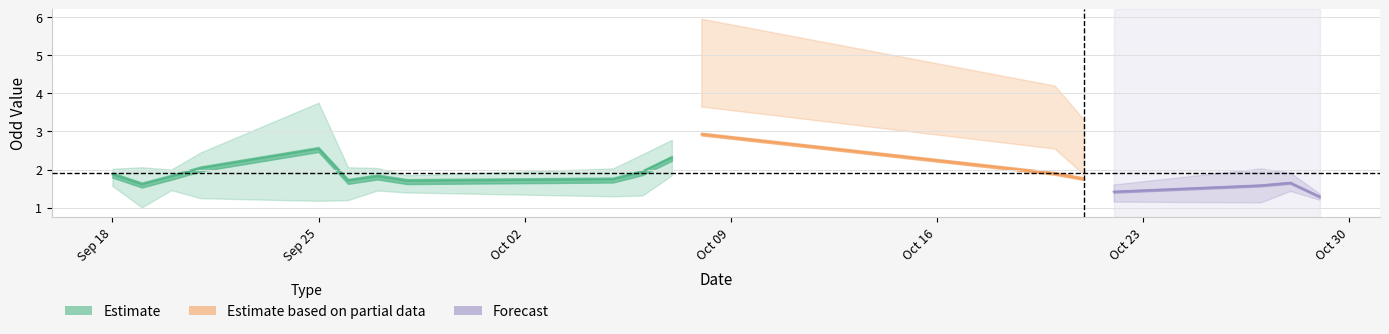

What is the total value across all series at 11?

5.8